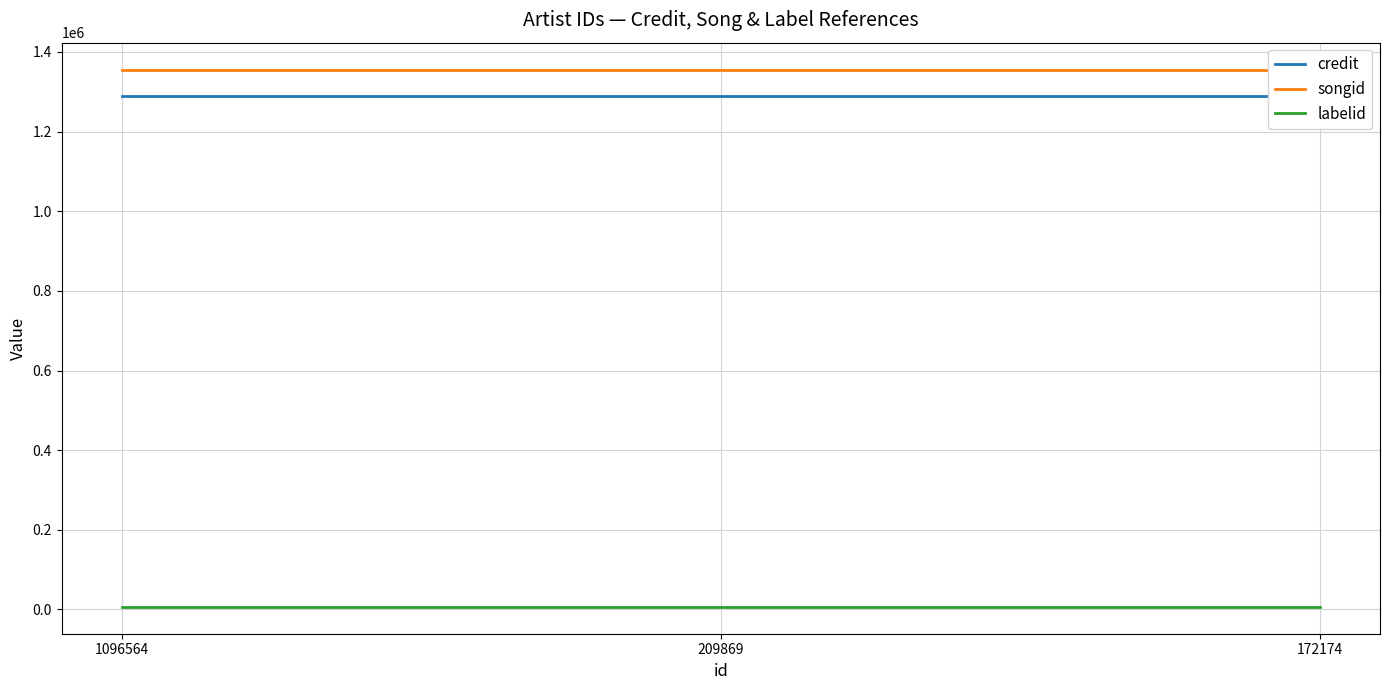

How many lines are shown in the chart?

3